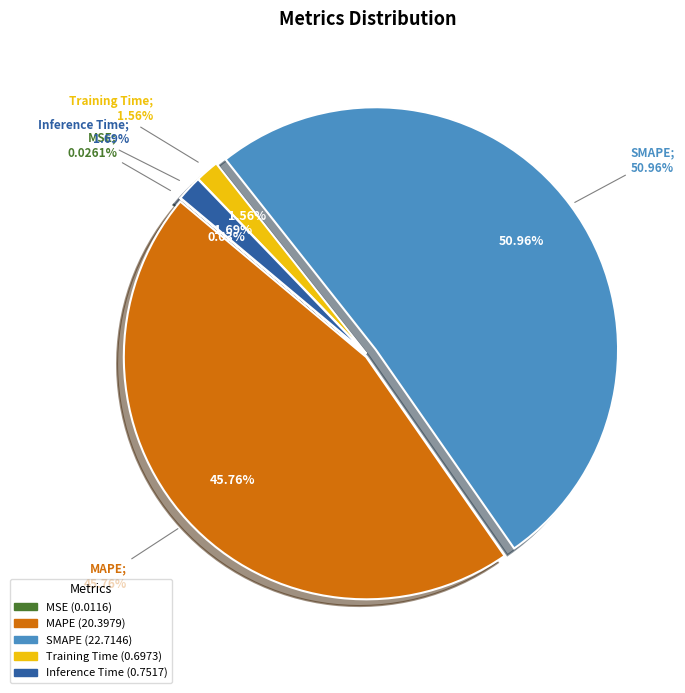

Rank the categories by value from highest to lowest.

SMAPE, MAPE, Inference Time, Training Time, MSE